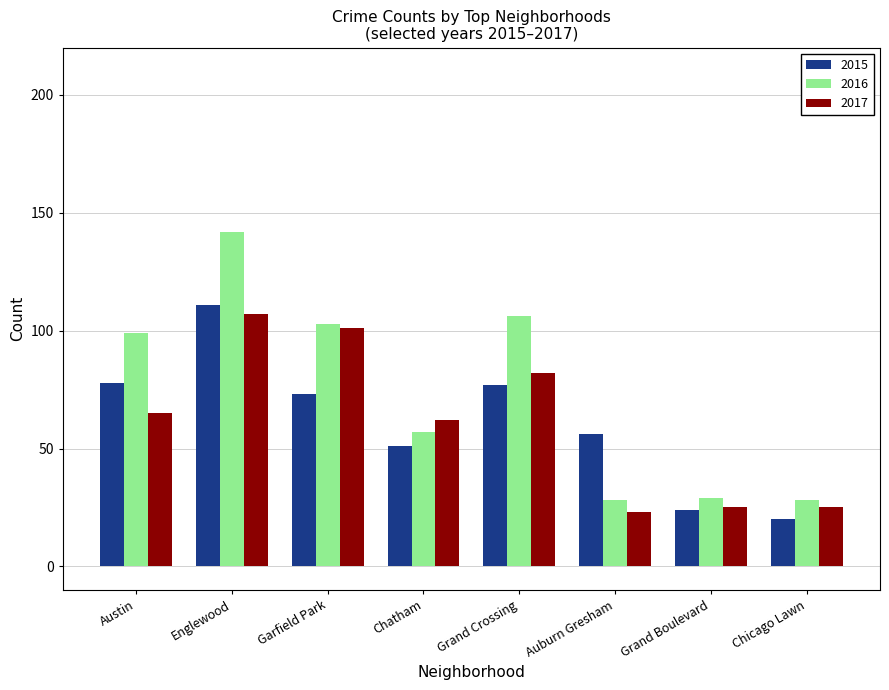

What is the label of the 6th bar from the right?

Garfield Park